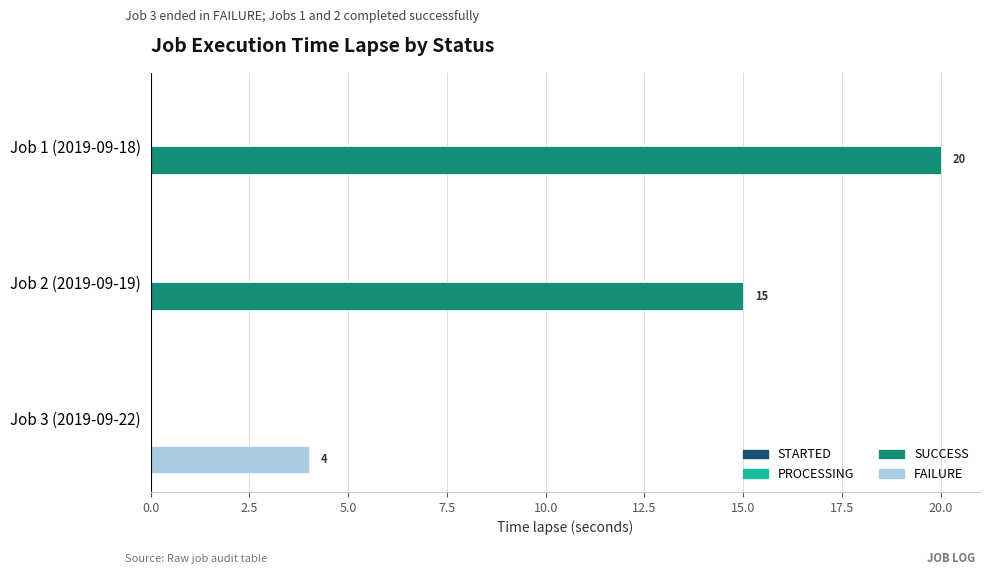

What is the sum of the SUCCESS values at Job 2 (2019-09-19) and Job 3 (2019-09-22)?

15